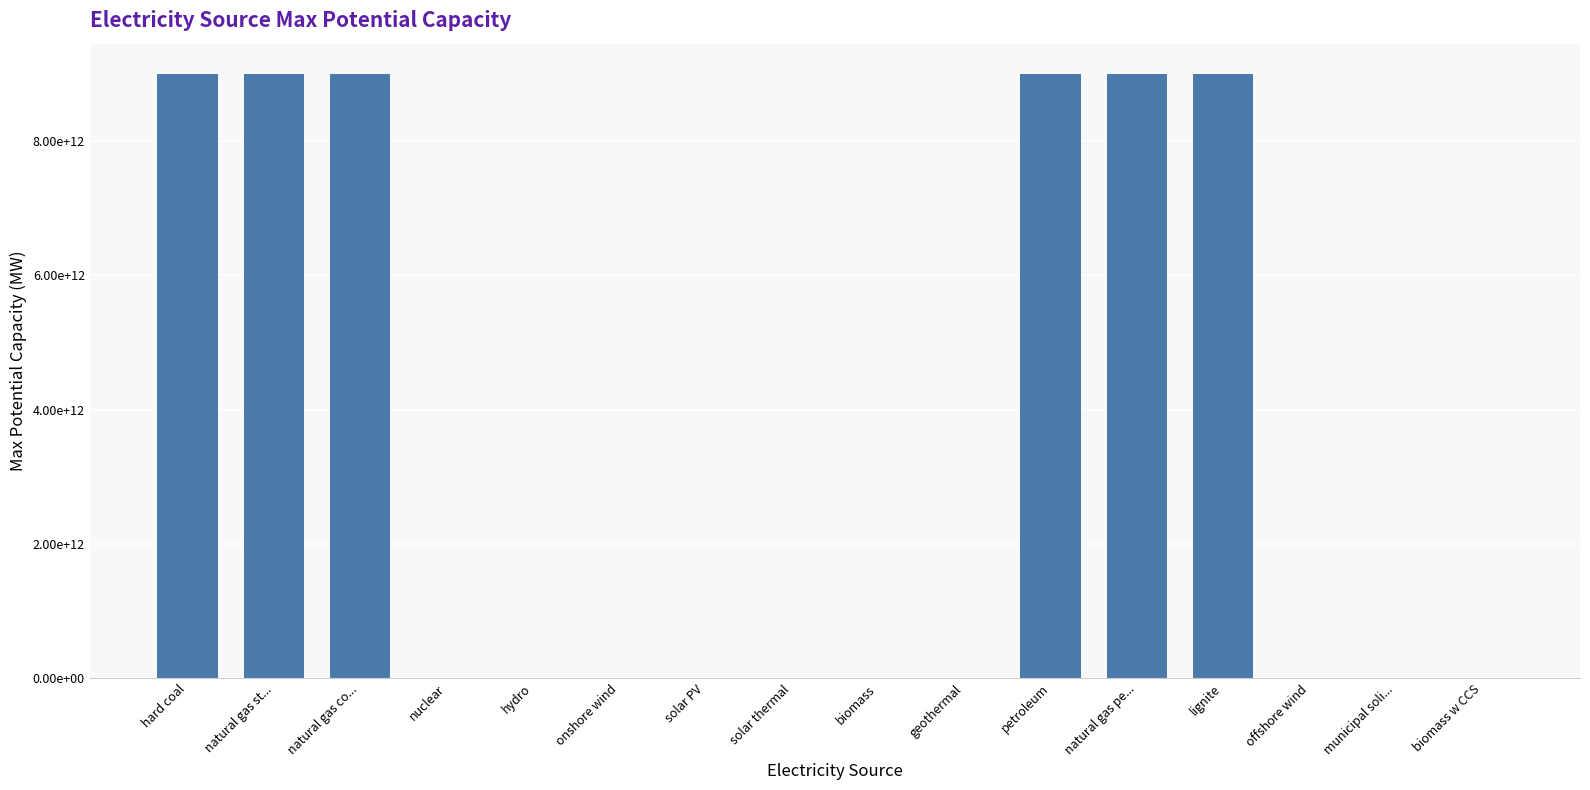

Is it true that the value at solar thermal is -4076408504485.5?

False